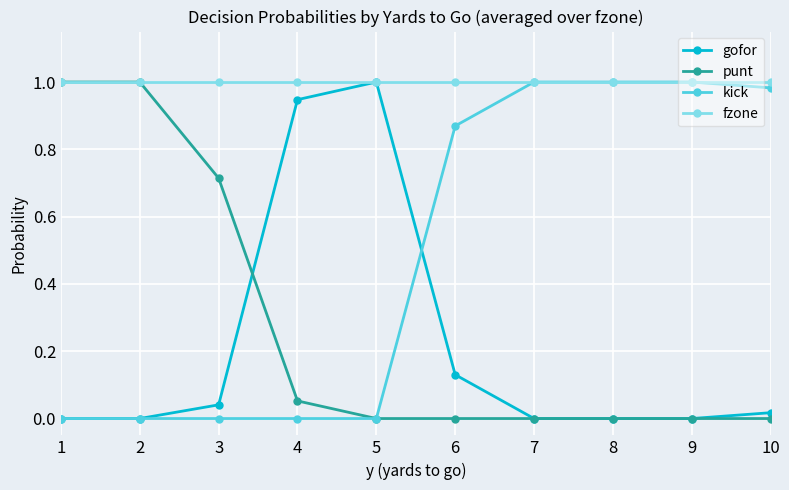

The gofor series shows 0.0 at 1. True or false?

True